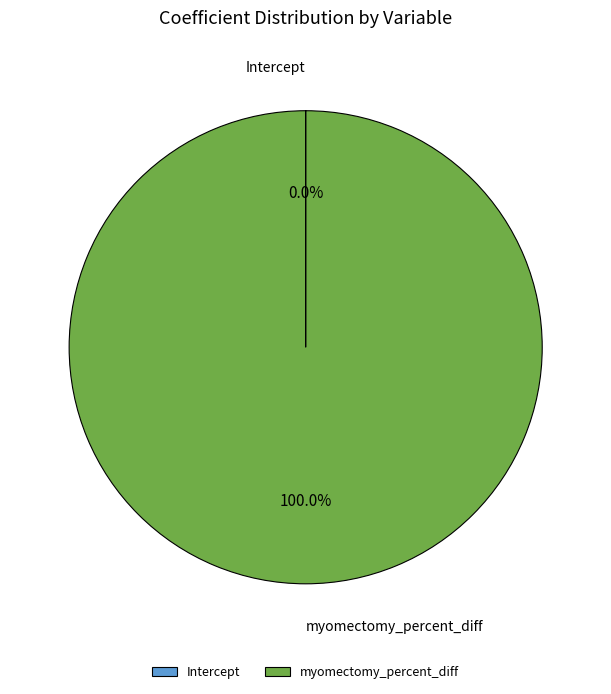

What is the majority slice?

myomectomy_percent_diff